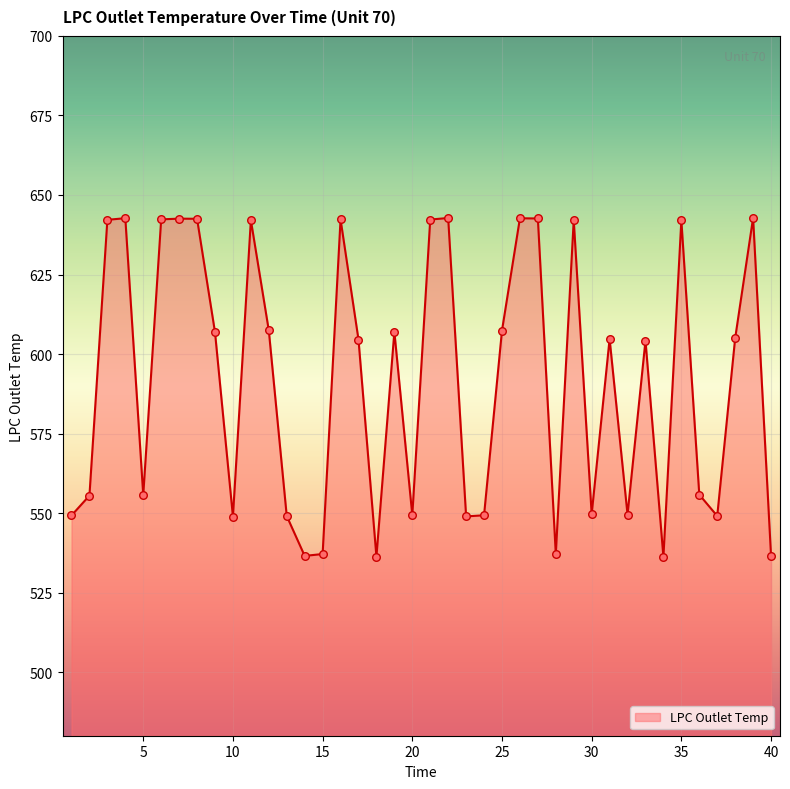

What is the difference between the maximum and minimum values?

106.6